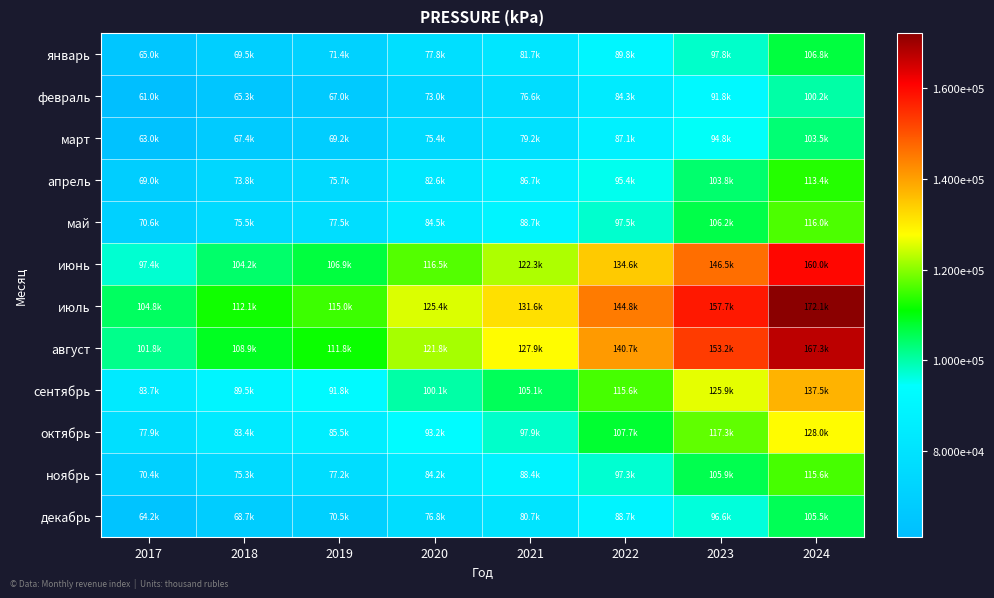

Which series has the largest total across all categories?

июль